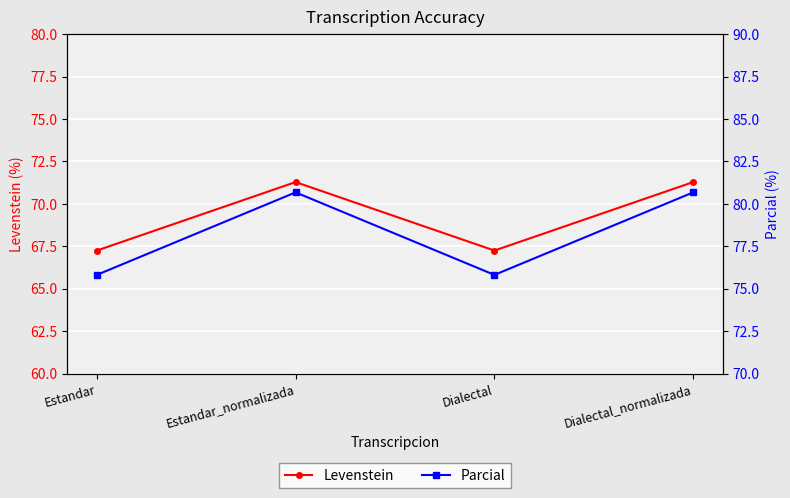

Which has a higher value, Dialectal_normalizada or Estandar?

Dialectal_normalizada